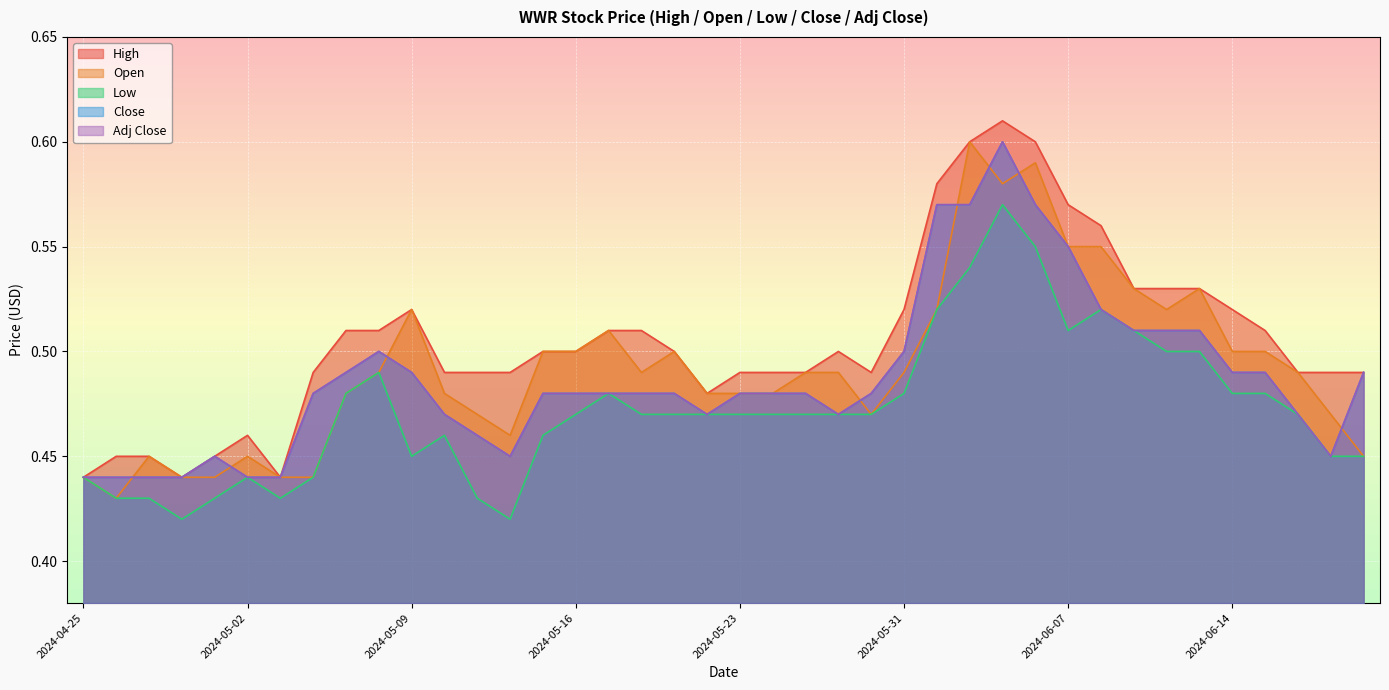

At which category does Low reach its first local valley?

2024-04-30